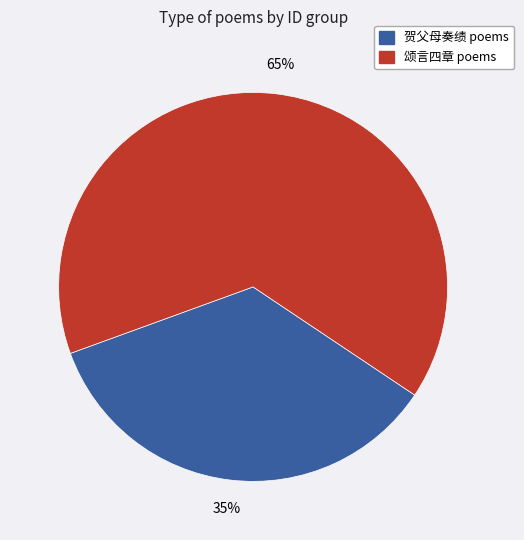

Is there any slice that represents more than half of the pie?

Yes